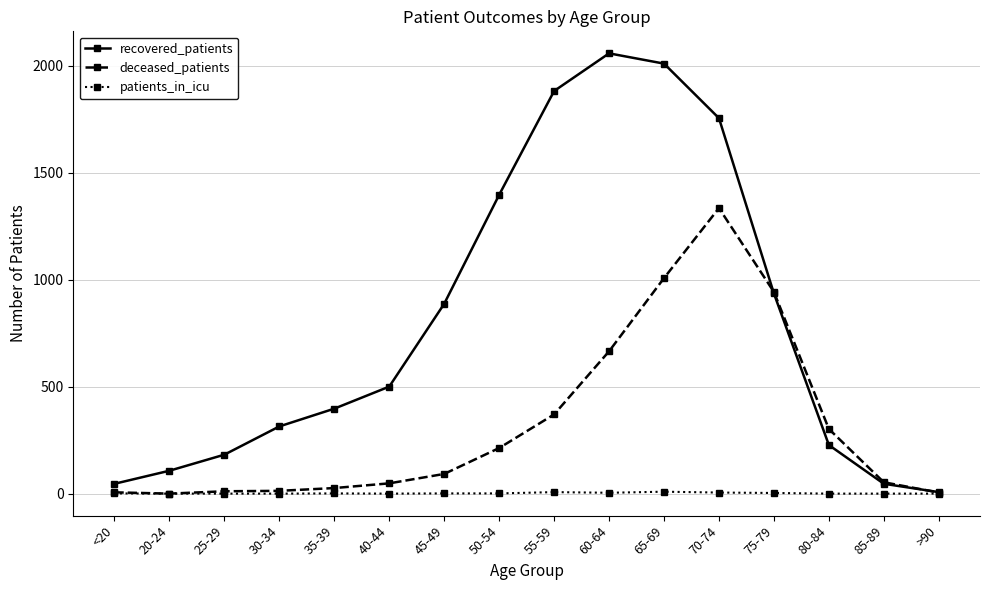

What is the maximum value for deceased_patients?

1334